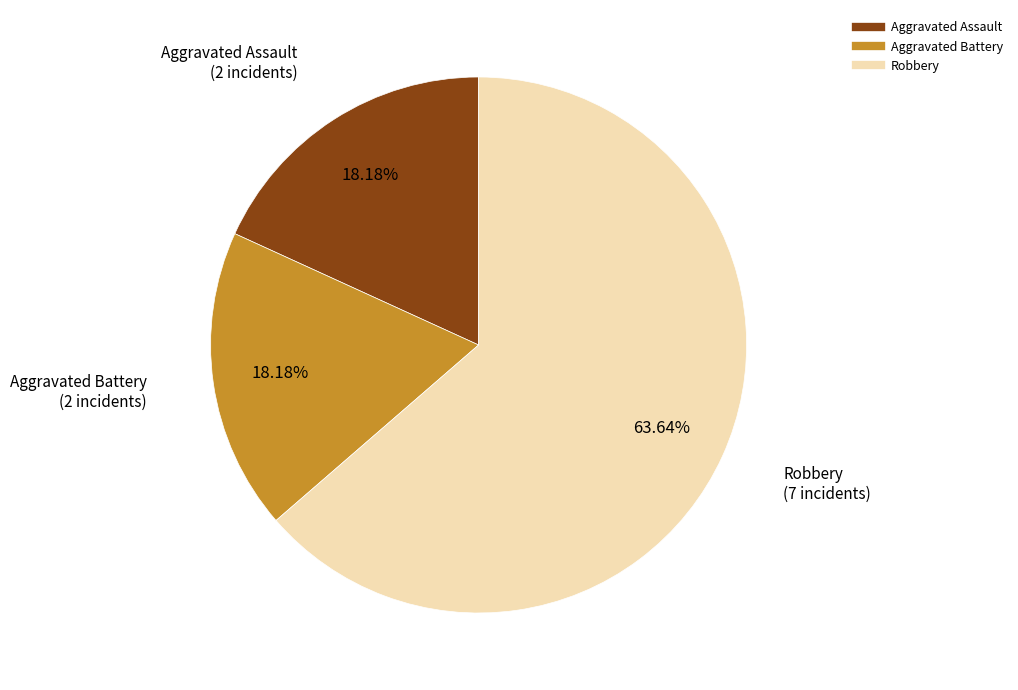

What is the majority slice?

Robbery